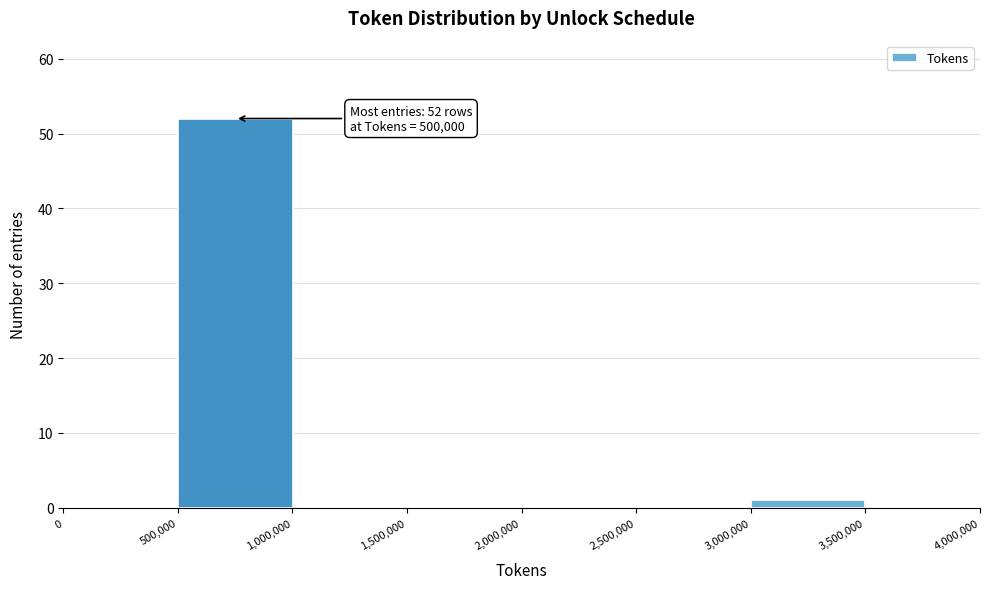

Which range on the x-axis has the tallest bar?

500,000 to 1,000,000